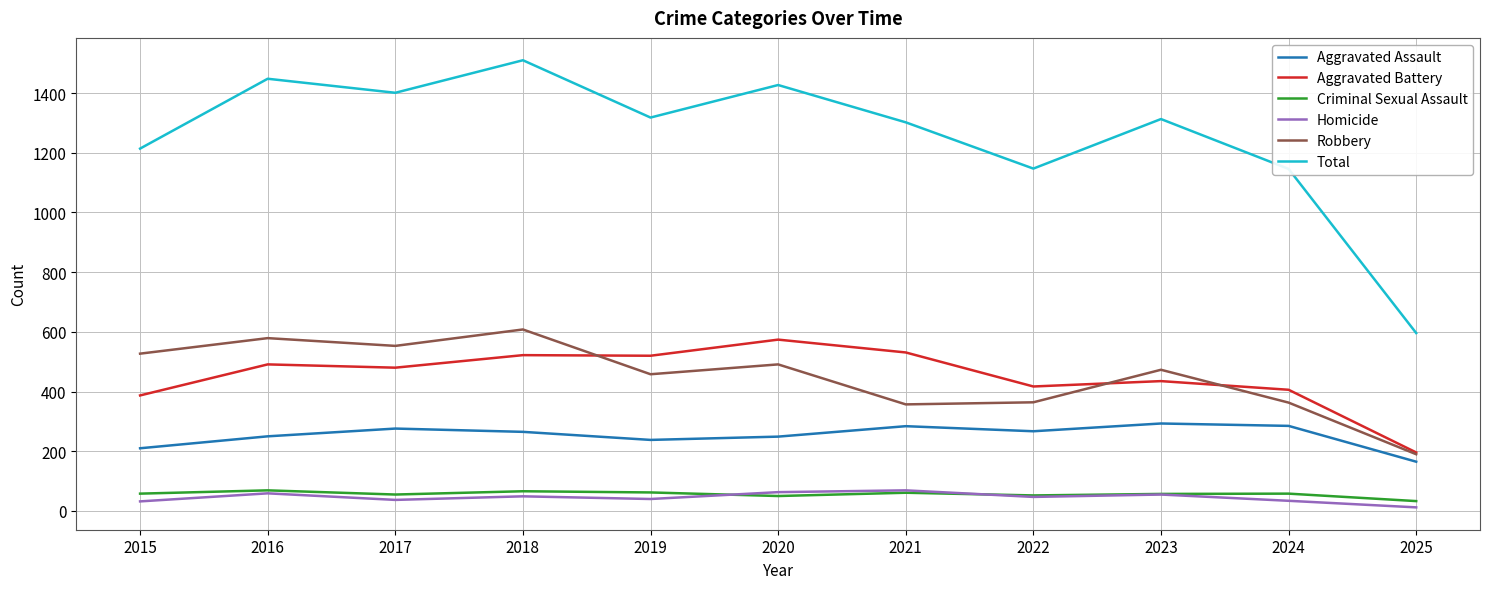

How many lines are shown in the chart?

6